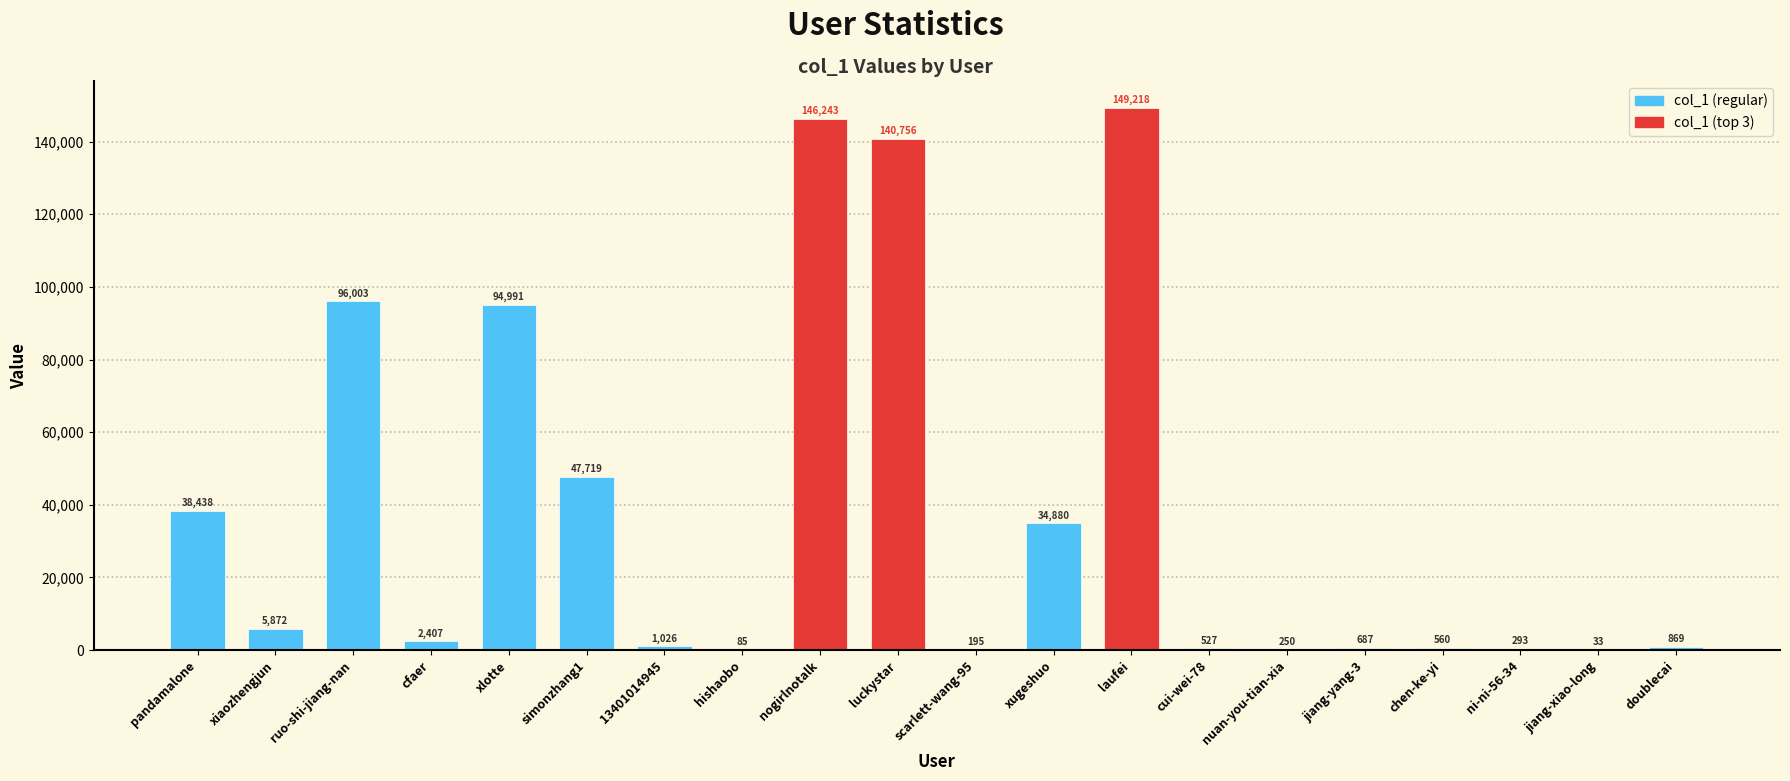

Which category has the highest value across all series?

laufei